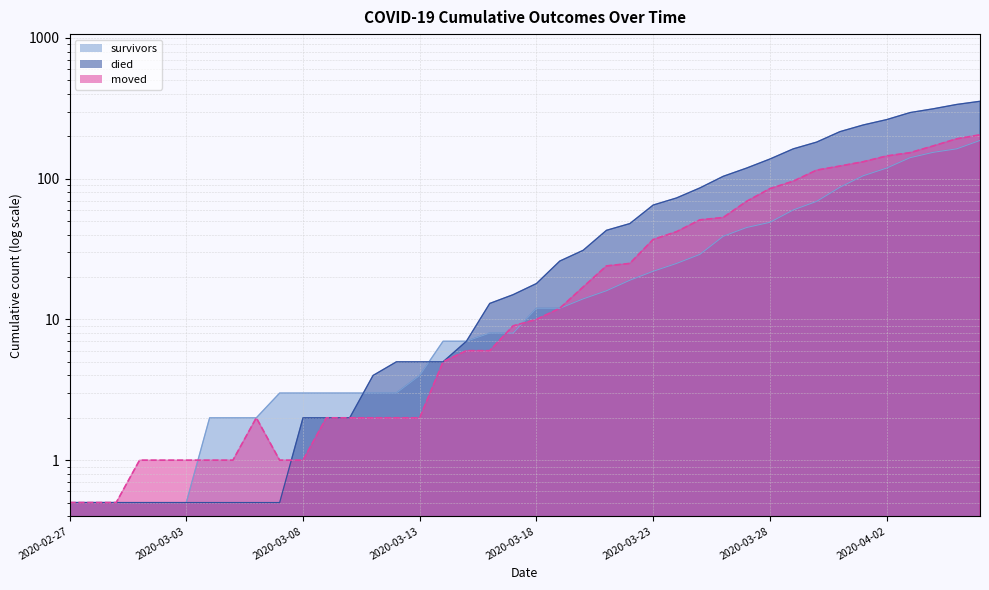

How many intersections are there between moved and died?

1